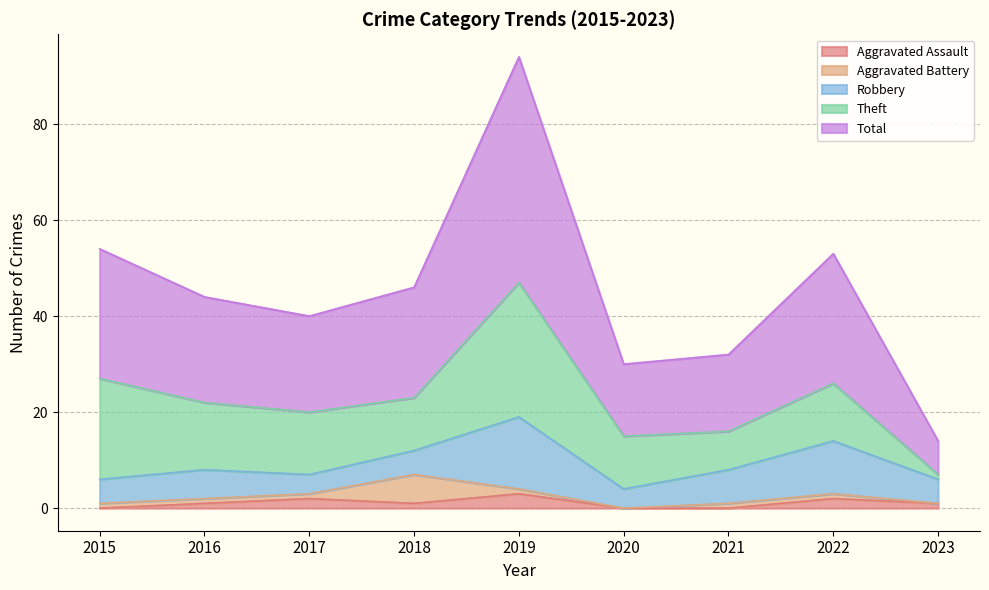

Count the number of categories in the chart.

9